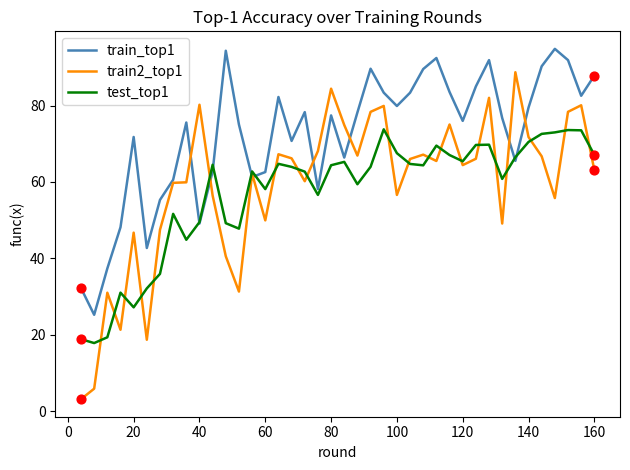

What are all the series names shown in the legend?

train_top1, train2_top1, test_top1